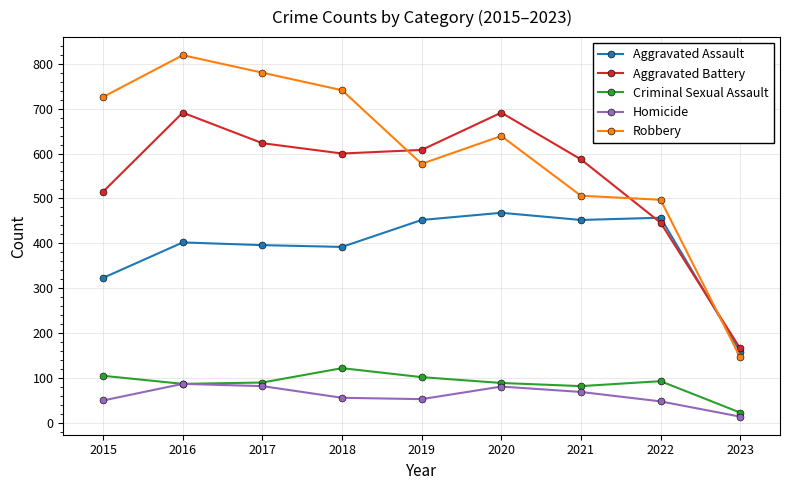

At how many categories does at least one series exceed 300?

8